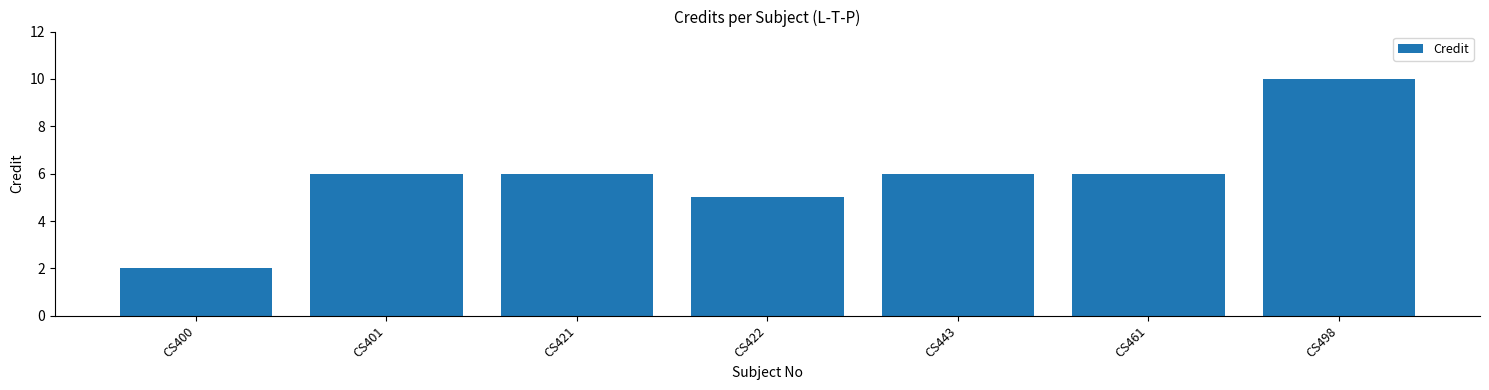

What is the sum of the values at CS461 and CS498?

16